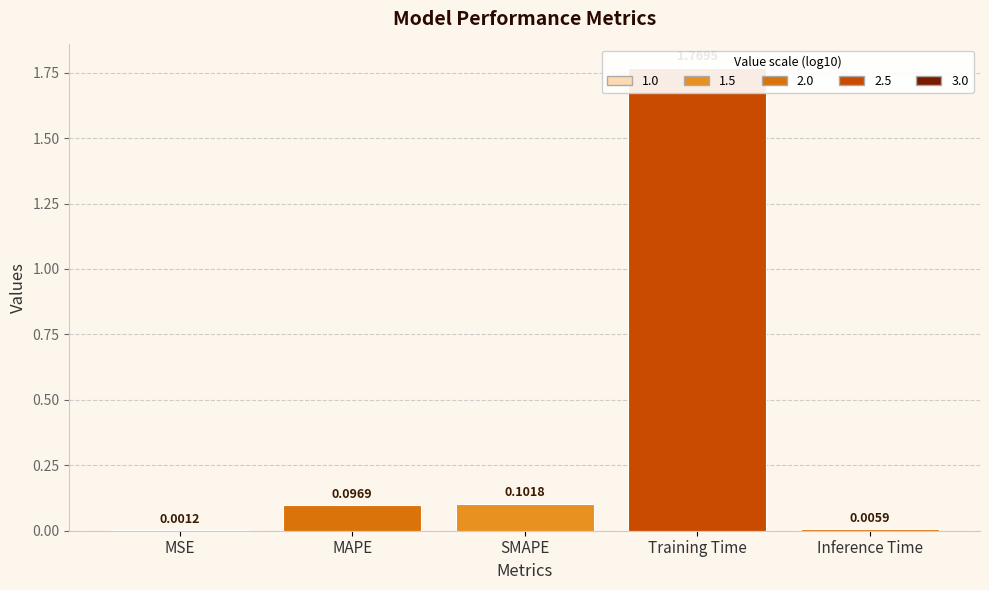

What is the difference between the maximum and minimum values?

1.8